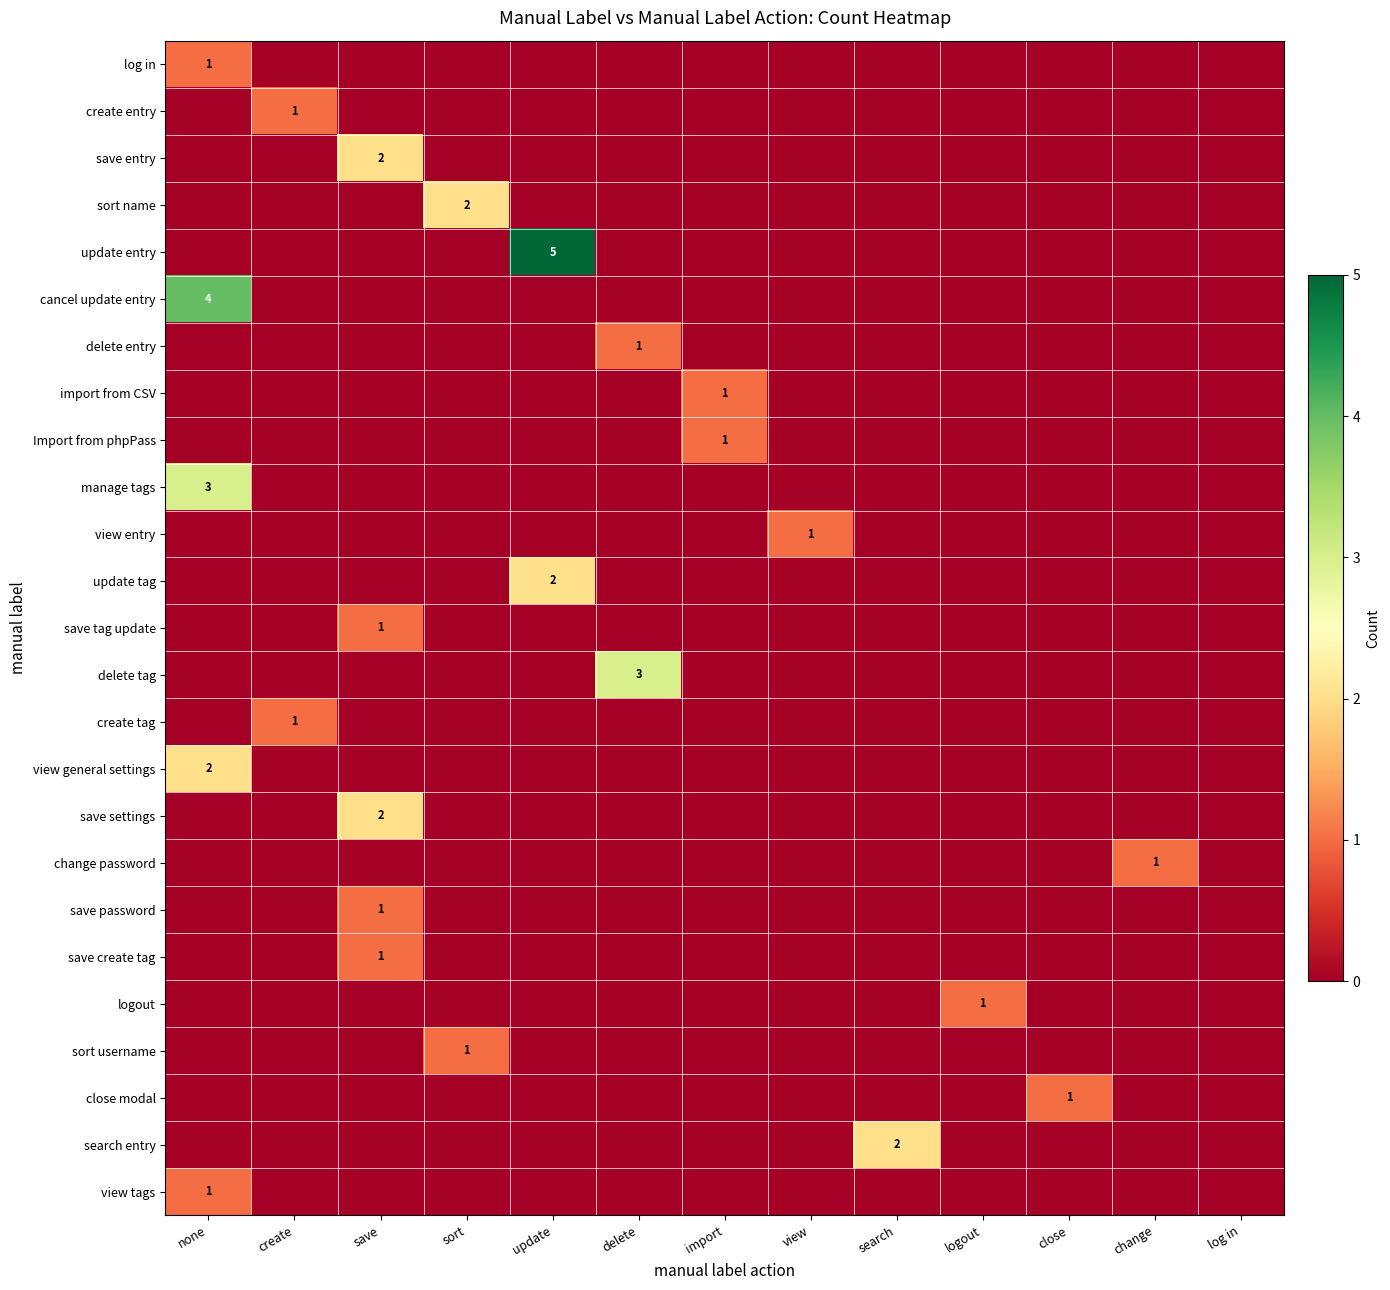

What is the difference between the highest and lowest values at create?

1